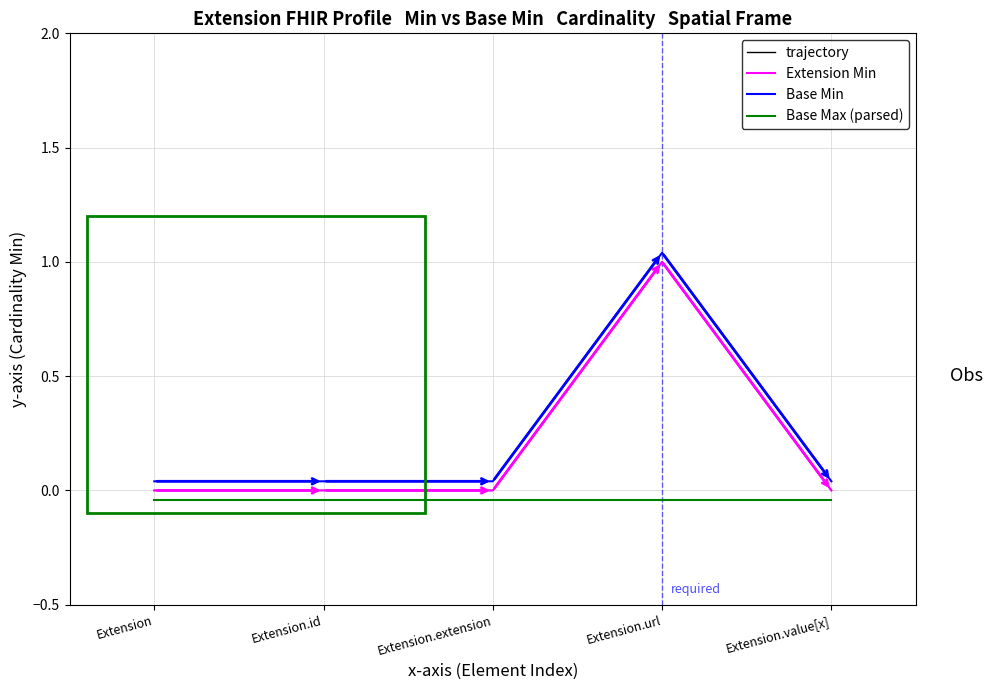

Between Extension.id and Extension.url, which series saw the biggest shift?

trajectory